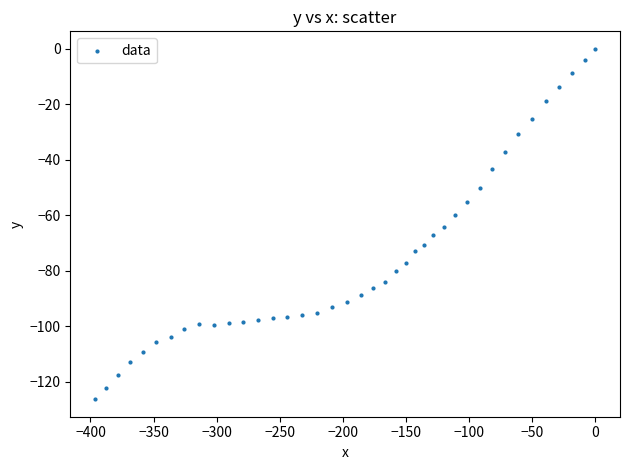

What is the range of Y values (max minus min)?

126.3